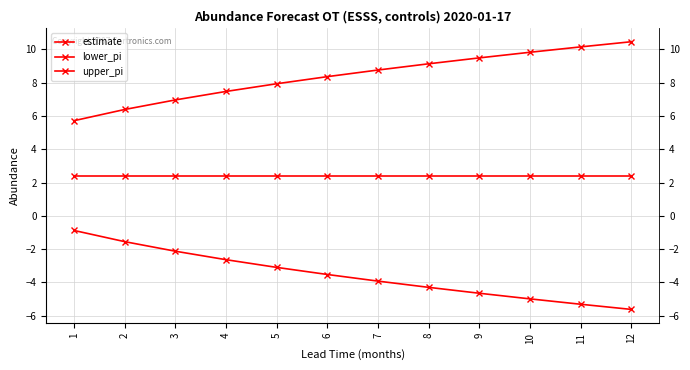

How many lines are shown in the chart?

3